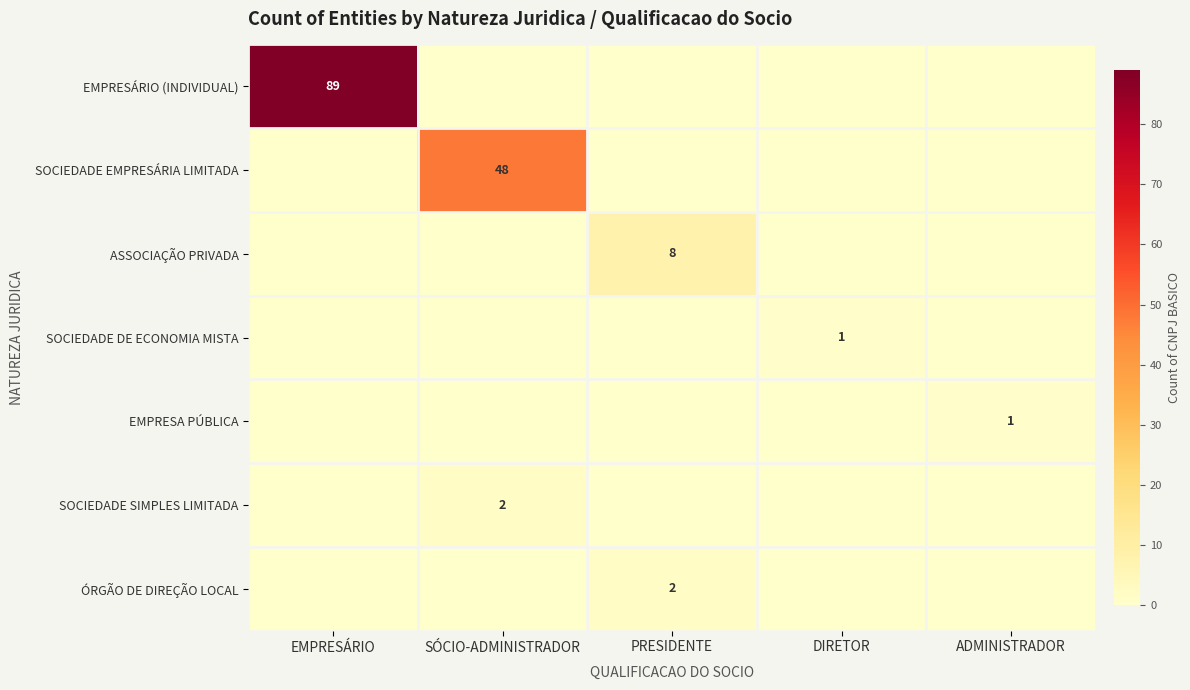

Is it true that ASSOCIAÇÃO PRIVADA equals 8 at PRESIDENTE?

True